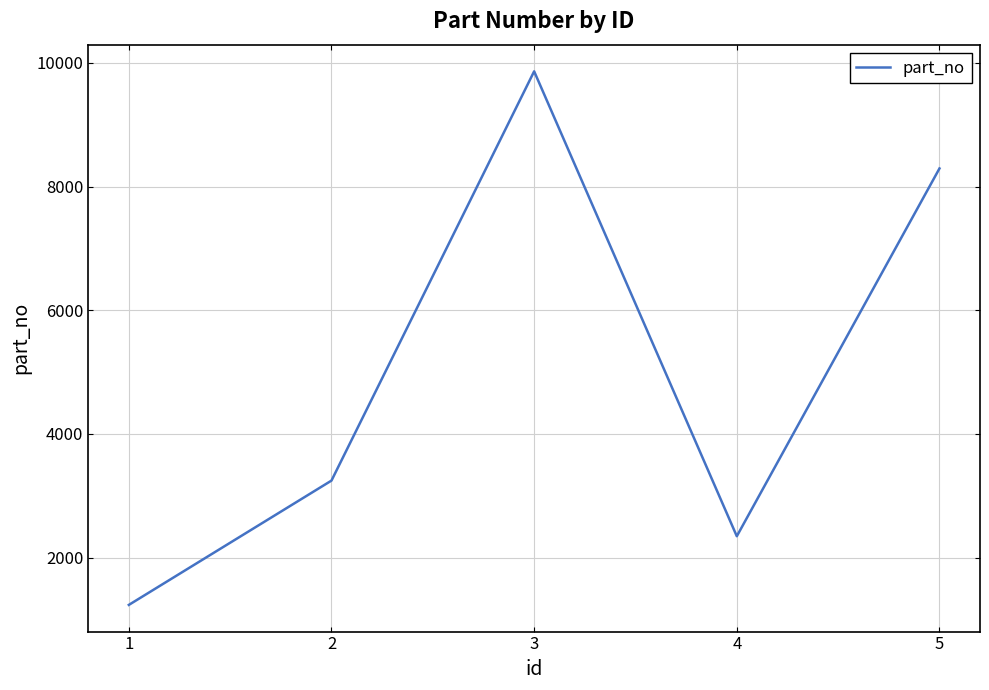

How many lines are shown in the chart?

1